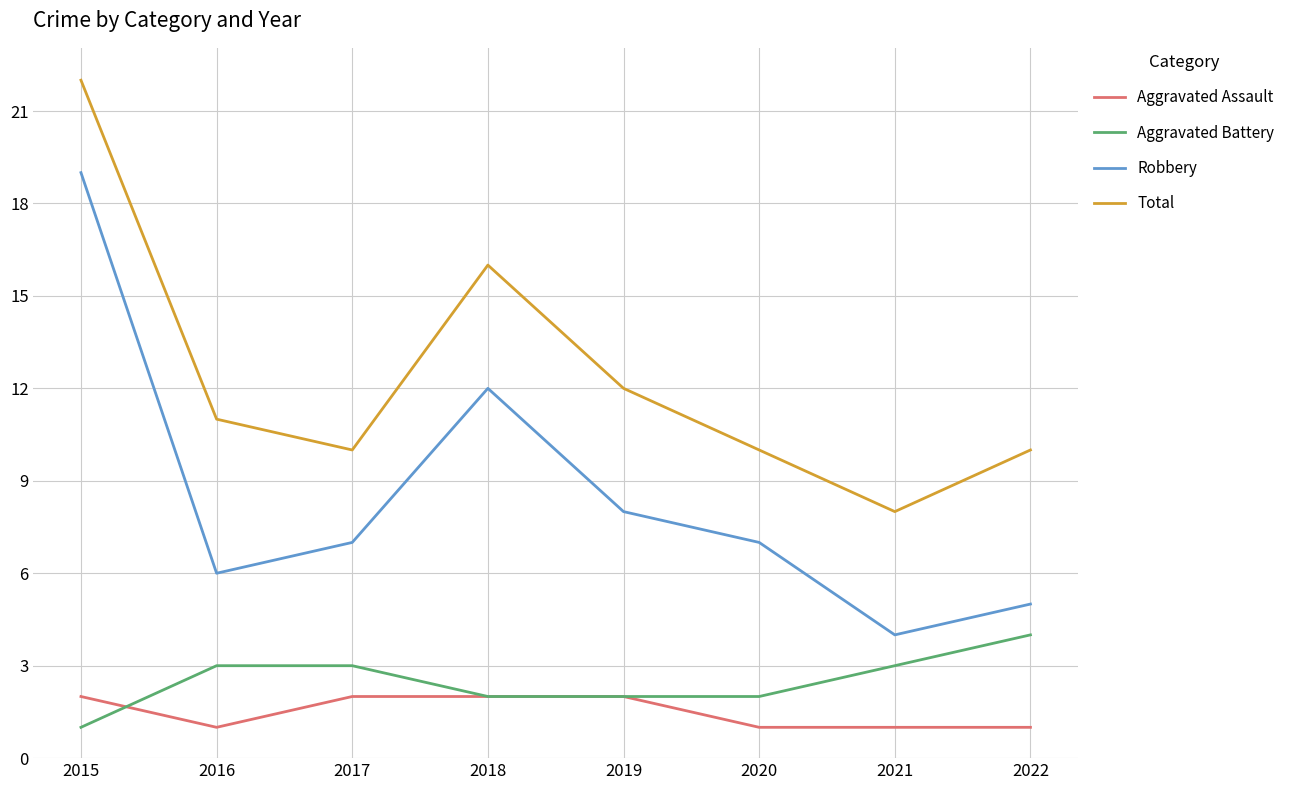

At which category is the sum across all series the highest?

2015